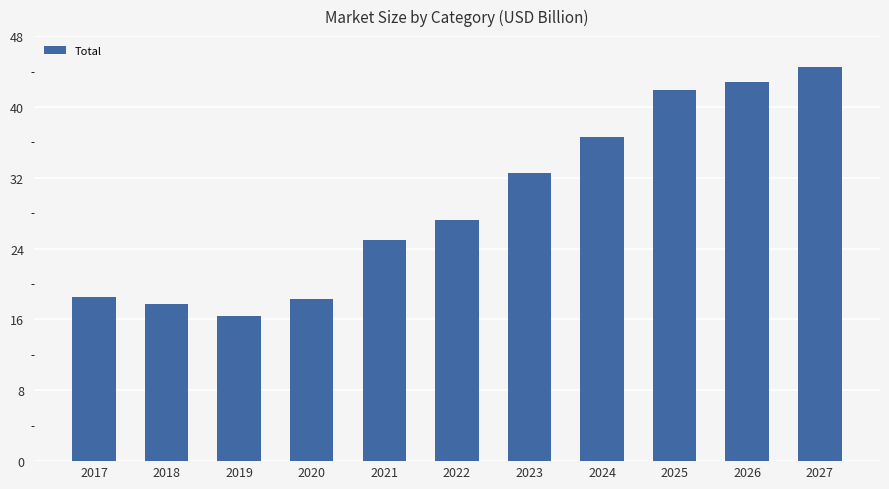

At which category does the chart reach its minimum across all series?

2019